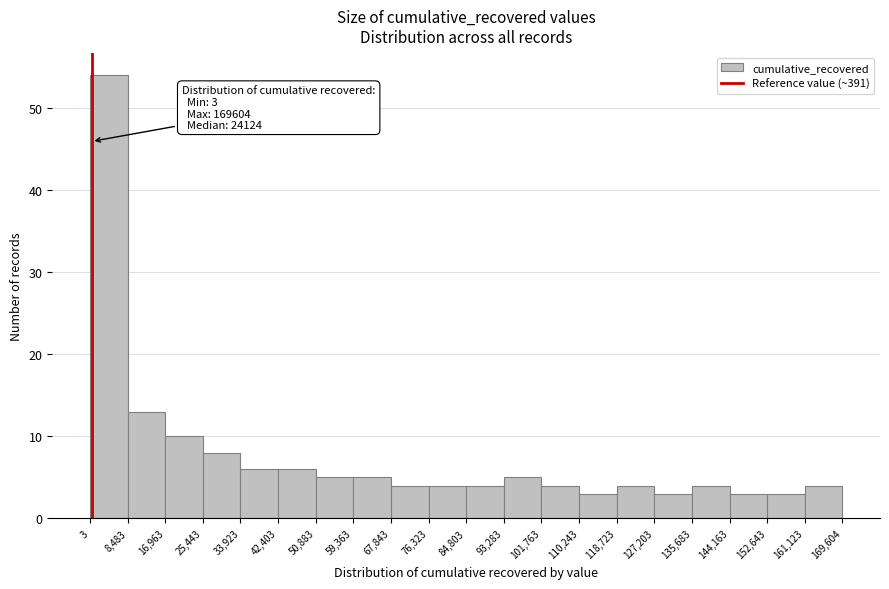

Which range on the x-axis has the tallest bar?

3 to 8,483